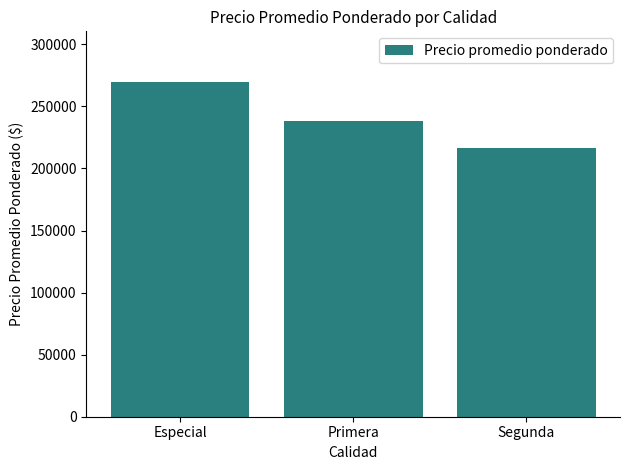

Reading right to left, transcribe all the data shown in this chart.

Segunda=216831	Primera=238044	Especial=269940